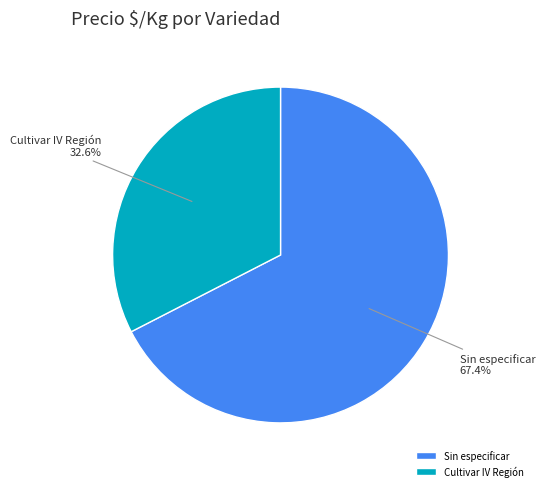

What is the ratio of the value at Sin especificar to the value at Cultivar IV Región?

2.1